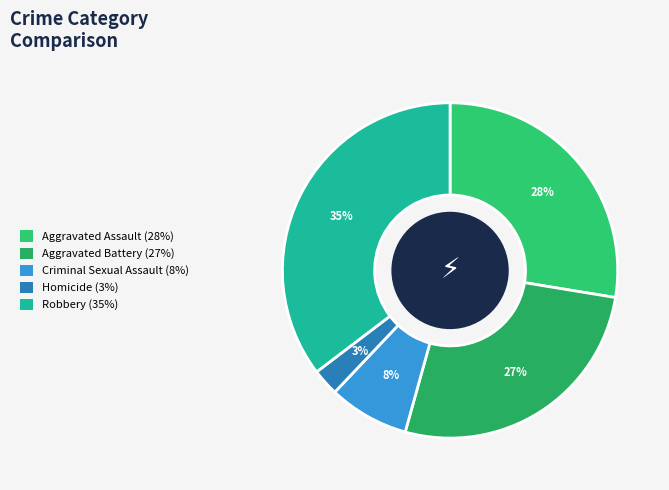

To the nearest percent, what portion does Criminal Sexual Assault represent?

8%